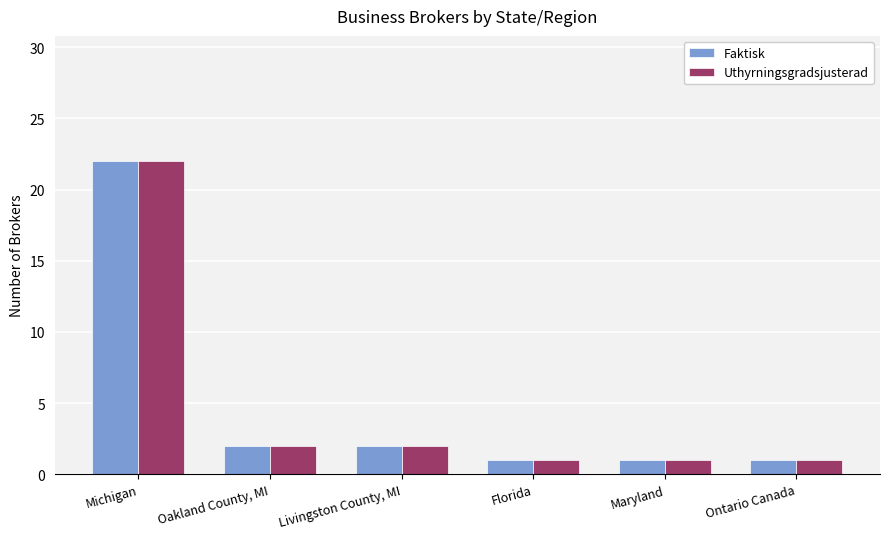

What is the minimum value for Uthyrningsgradsjusterad?

1